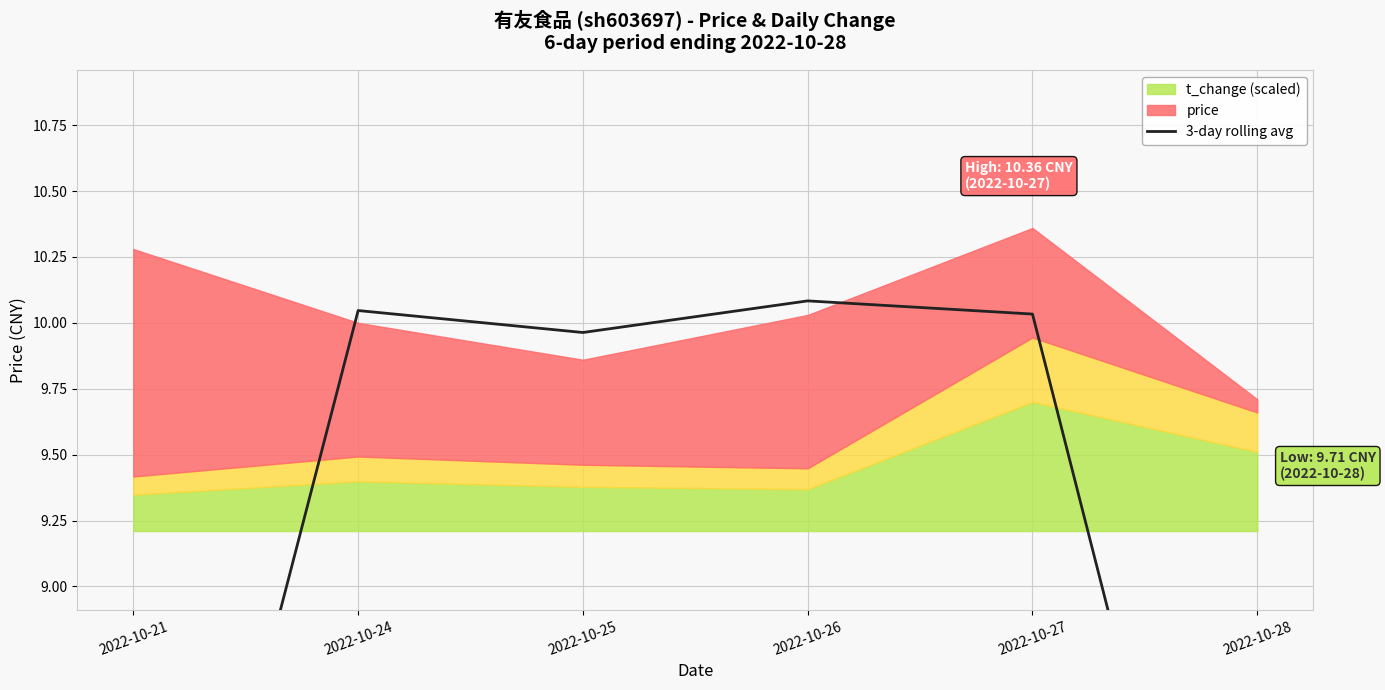

What is the difference between the values at 2022-10-28 and 2022-10-21?

0.1